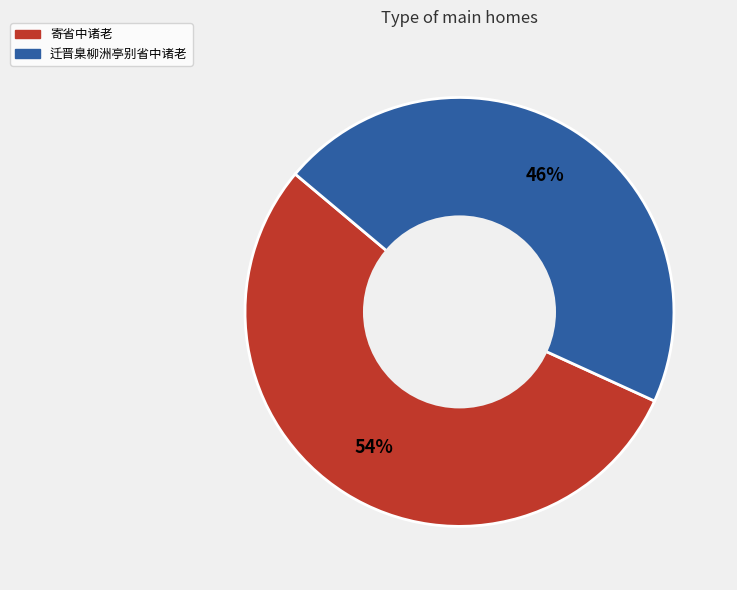

Does any single category account for the majority?

Yes